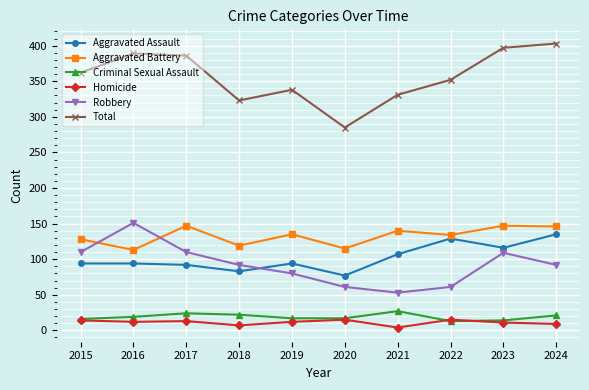

What is the greatest value displayed?

403